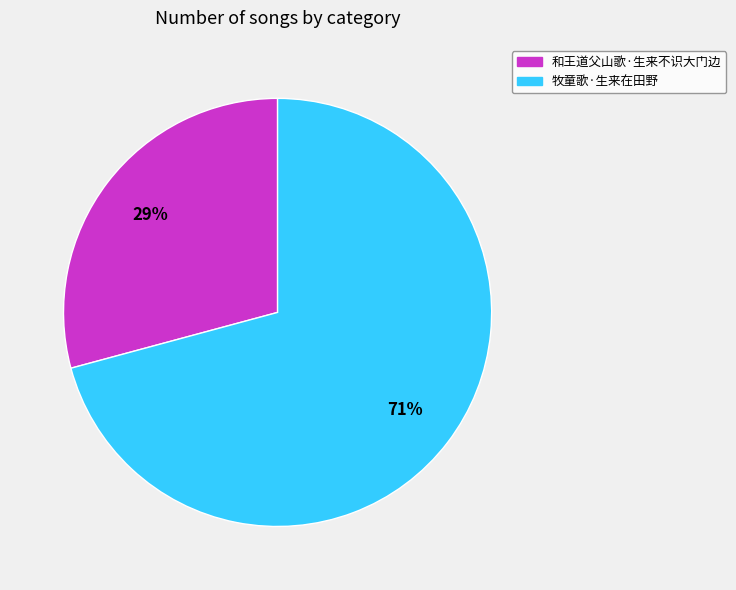

Is it true that 牧童歌·生来在田野 is 65% of the pie?

False